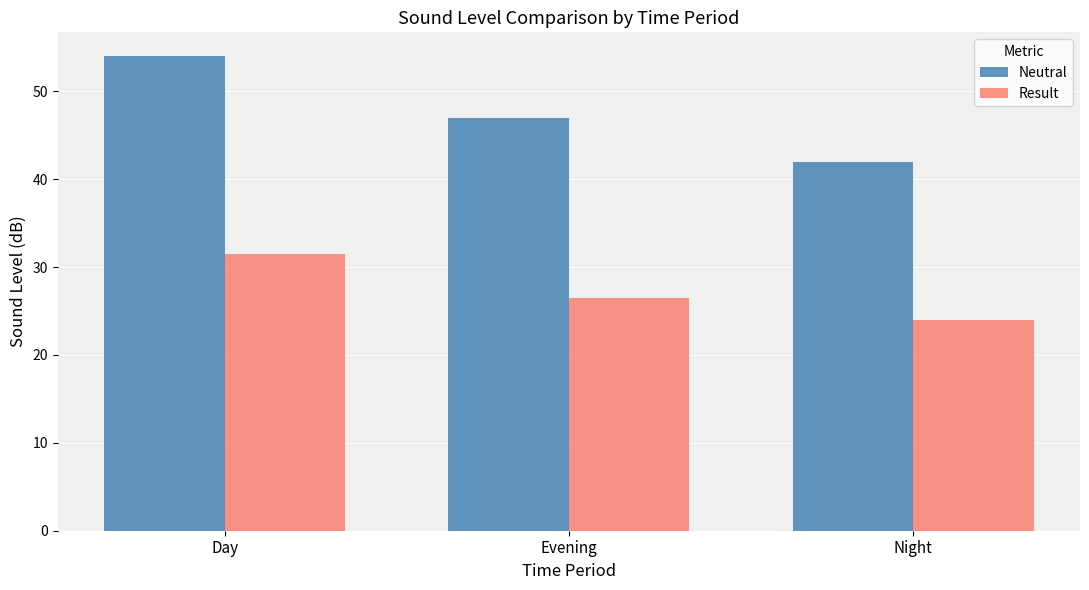

What position from the left is Night?

3